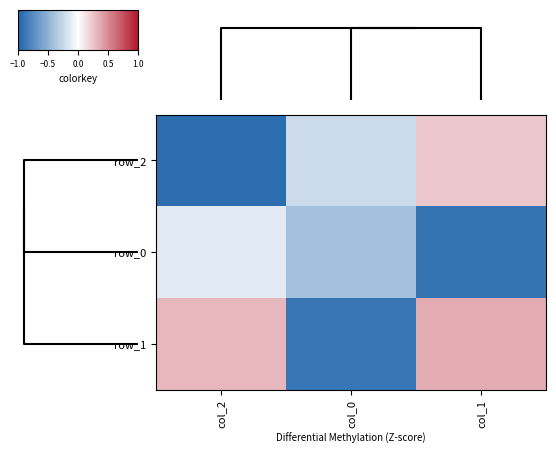

Which label corresponds to the smallest value in the chart?

col_2